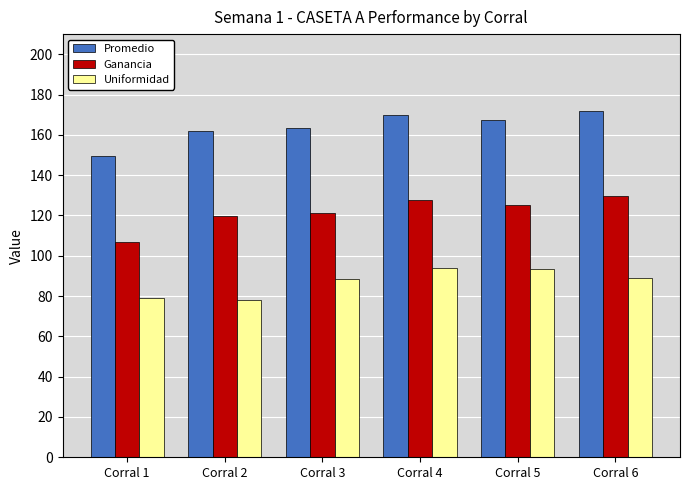

What is the value of the Promedio bar at the 2nd from the left?

161.9